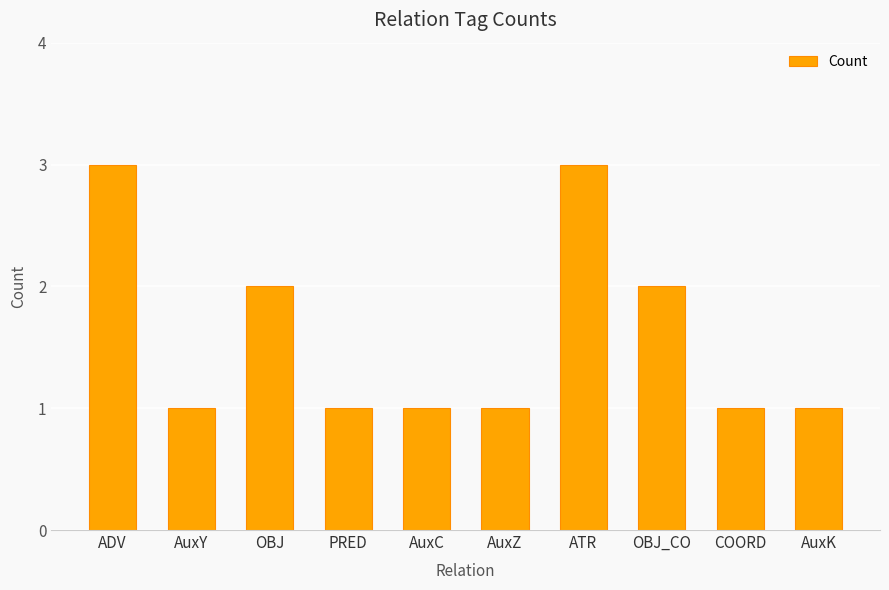

What is the value of the 4th bar from the left?

1